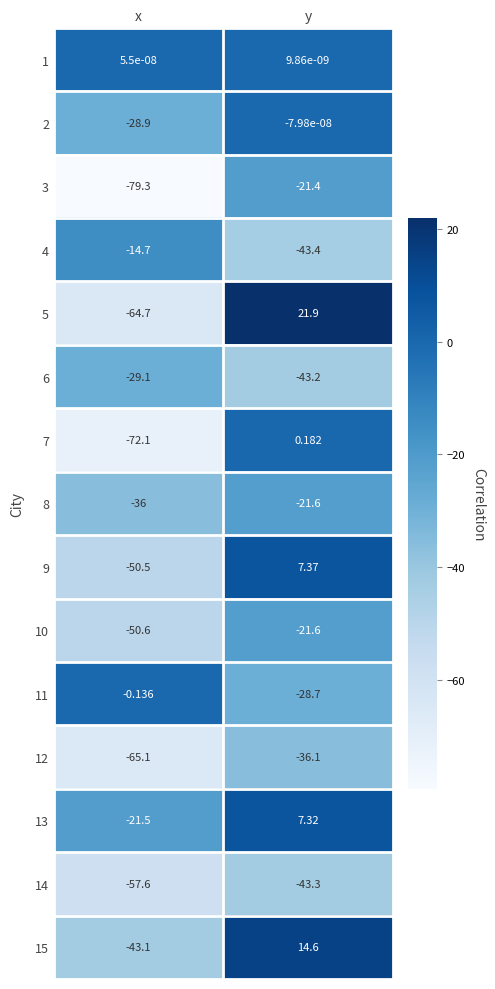

Which series has the widest spread of values?

5